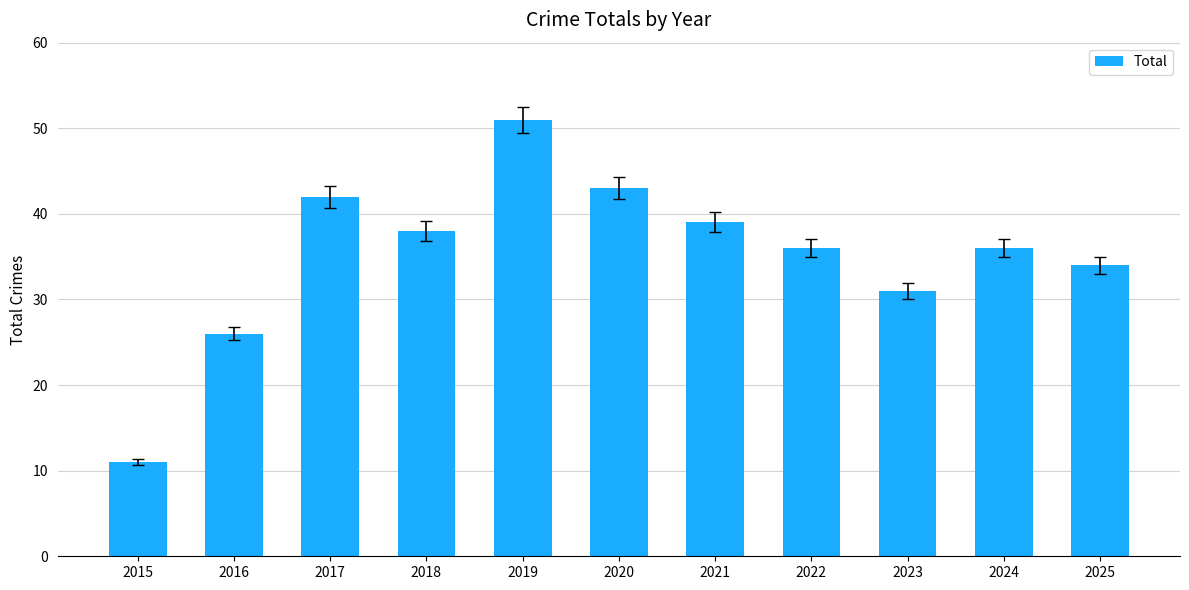

Reading right to left, extract all data points from this chart.

2025=34	2024=36	2023=31	2022=36	2021=39	2020=43	2019=51	2018=38	2017=42	2016=26	2015=11